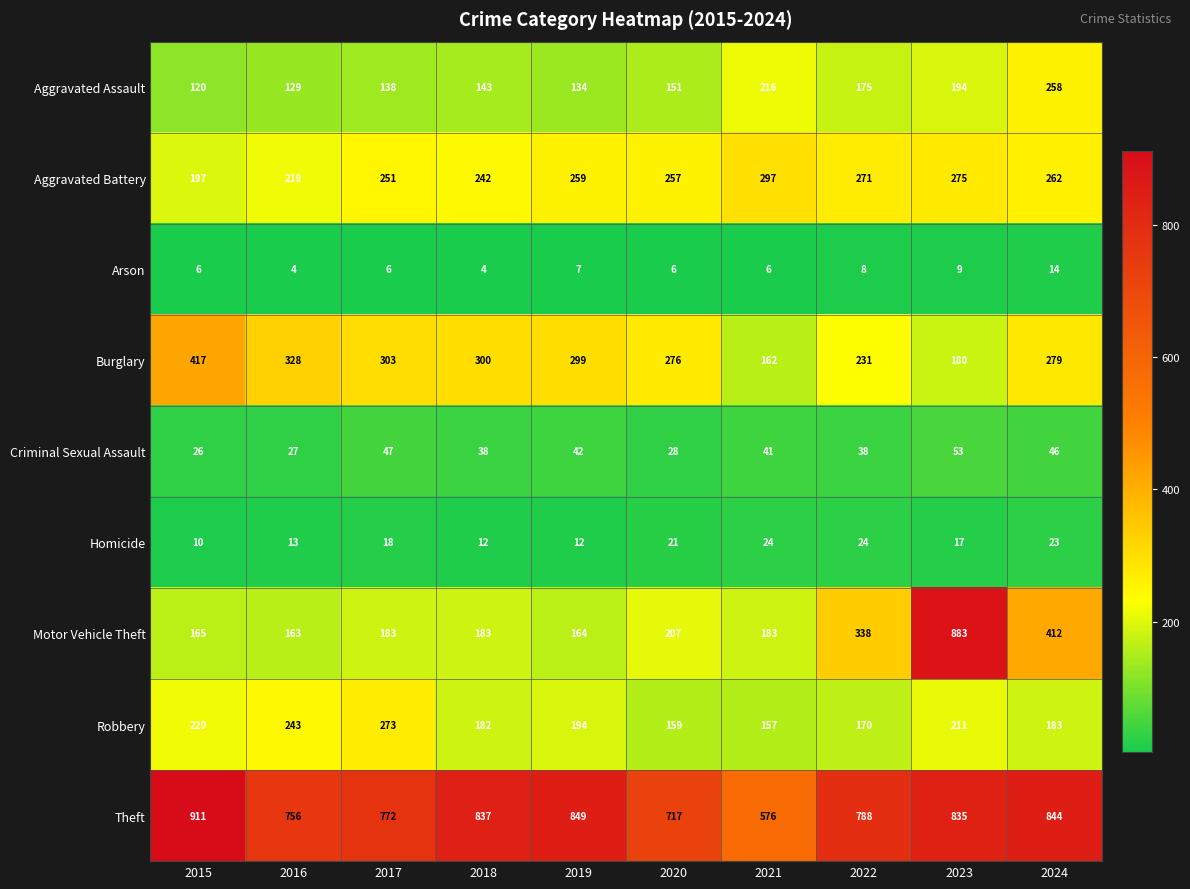

Is the value of Aggravated Assault at 2020 greater than the value of Aggravated Battery at 2016?

No